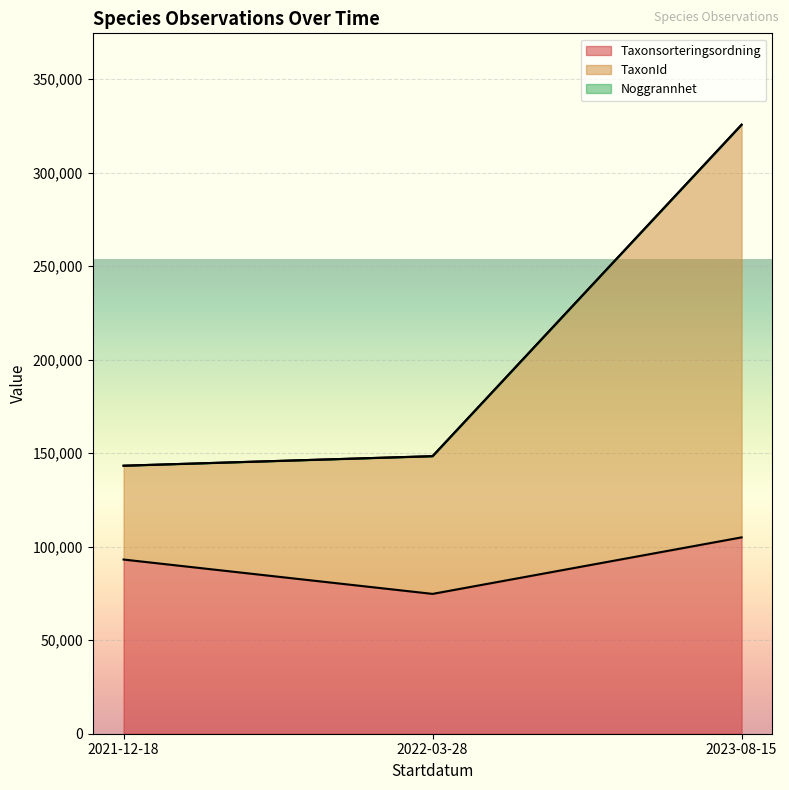

What are all the series names shown in the legend?

Taxonsorteringsordning, TaxonId, Noggrannhet